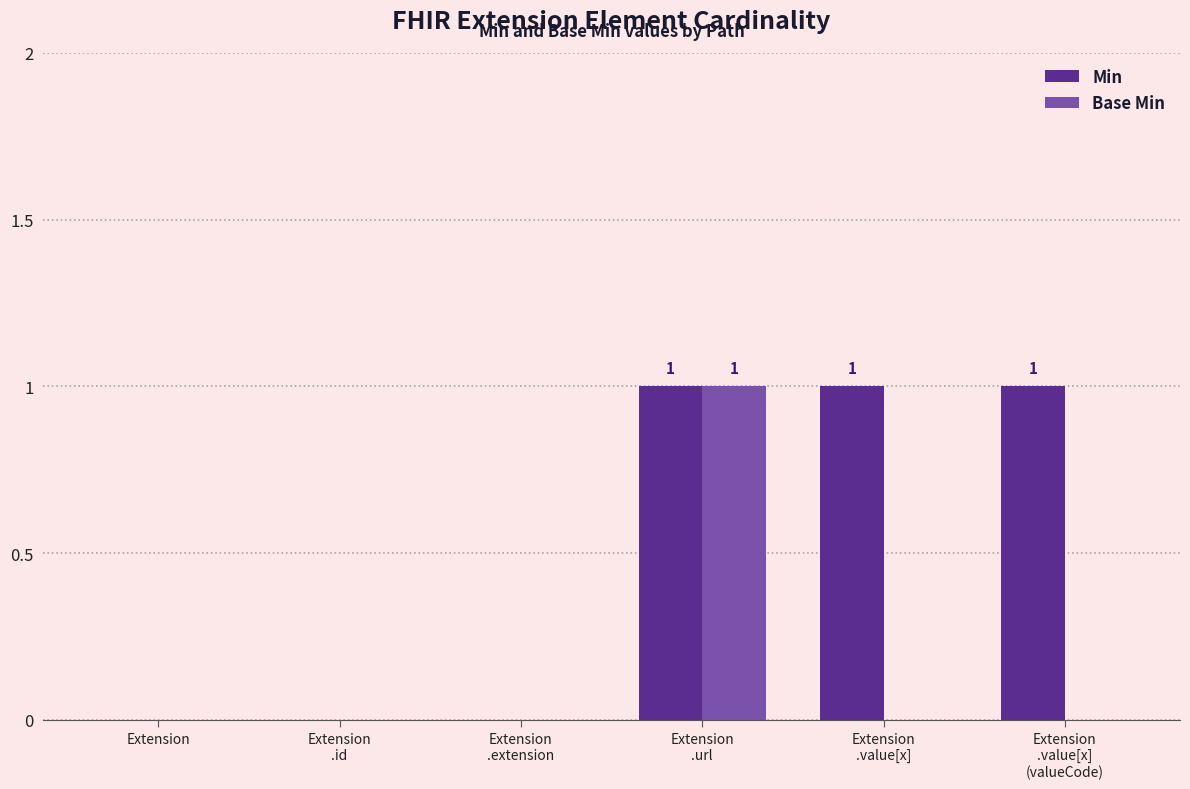

Which series has the largest total across all categories?

Min